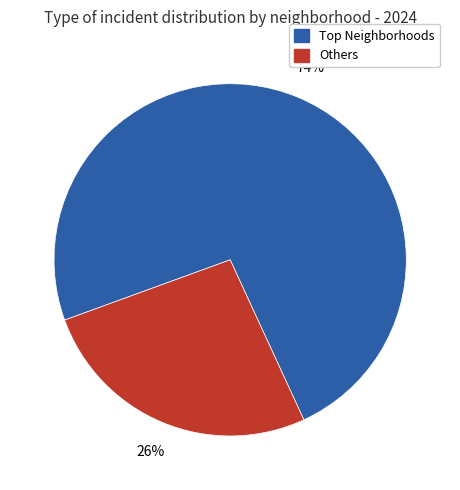

To the nearest percent, what is the average slice percentage?

50%